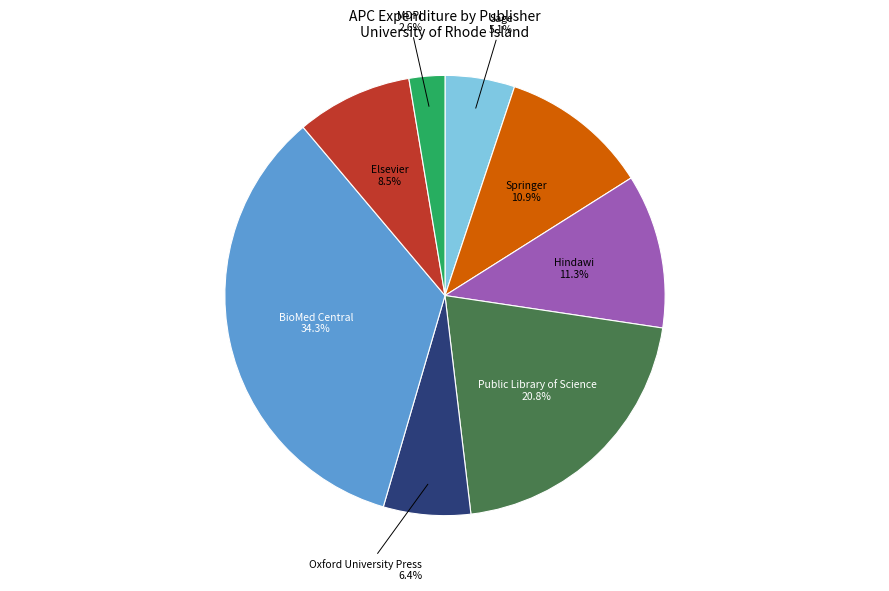

How much of the chart is everything except Springer?

89.1%